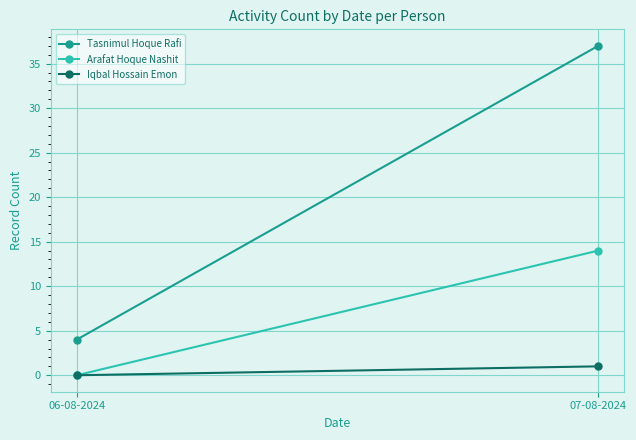

At which category does the chart reach its peak across all series?

07-08-2024